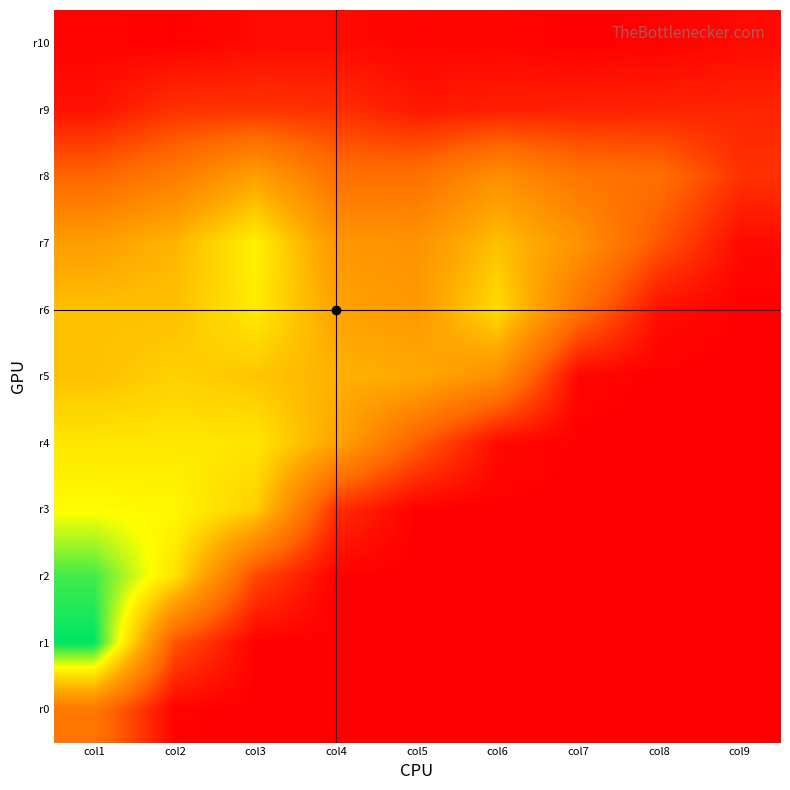

What is the total value across all series at col4?

43611257